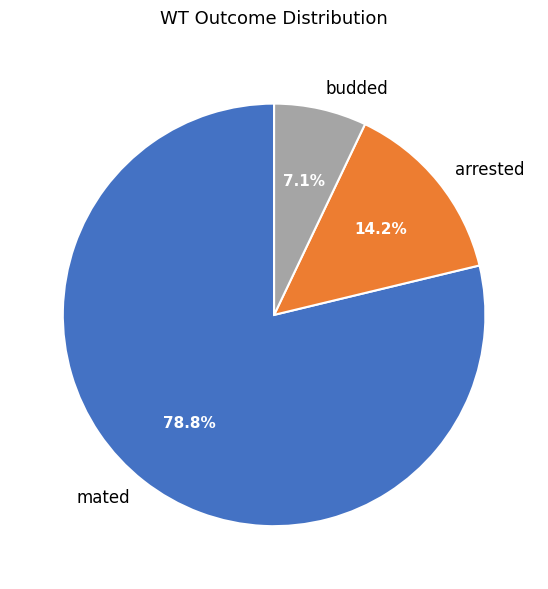

Count the number of slices in the pie.

3